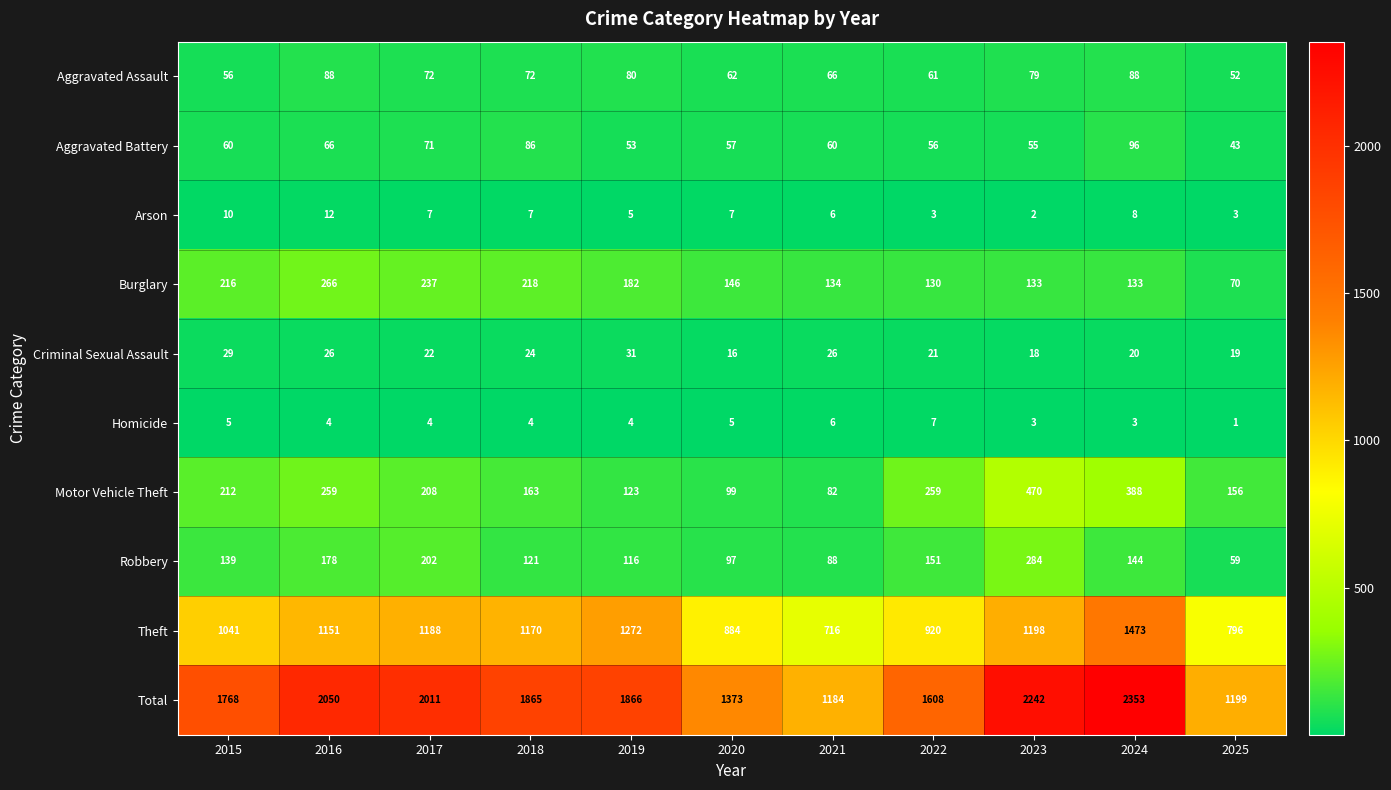

At how many categories does at least one series exceed 1791?

6